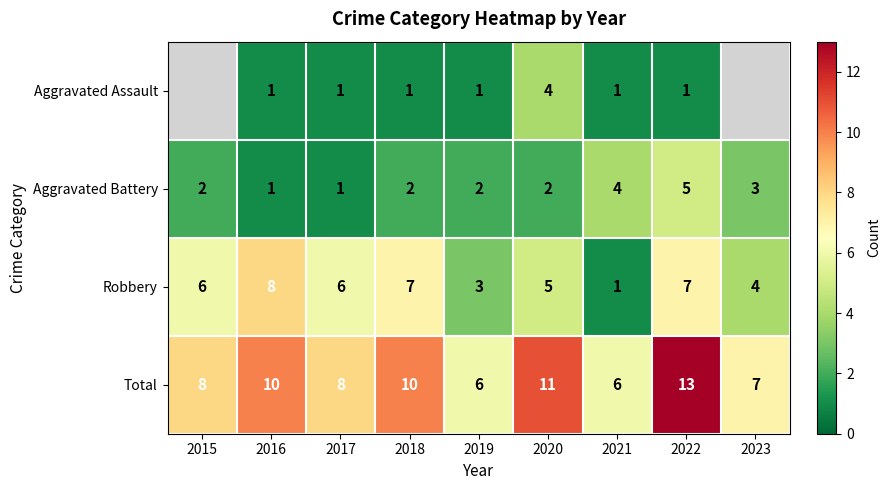

The value of Aggravated Assault at 2017 is 1.7. True or false?

False